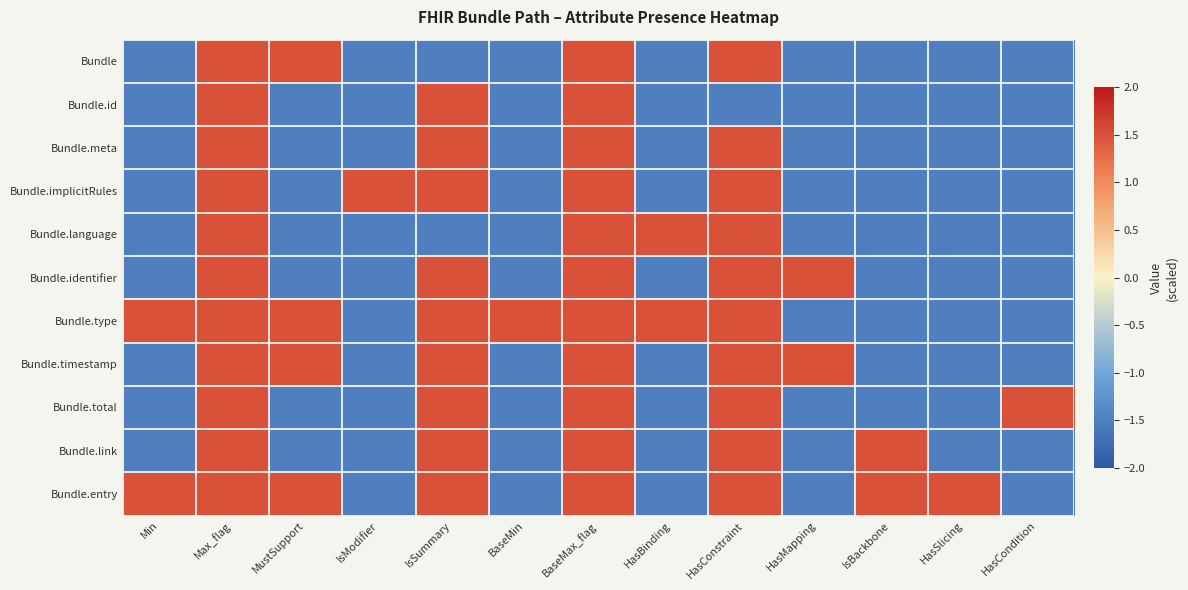

Which series has the largest total across all categories?

Bundle.type